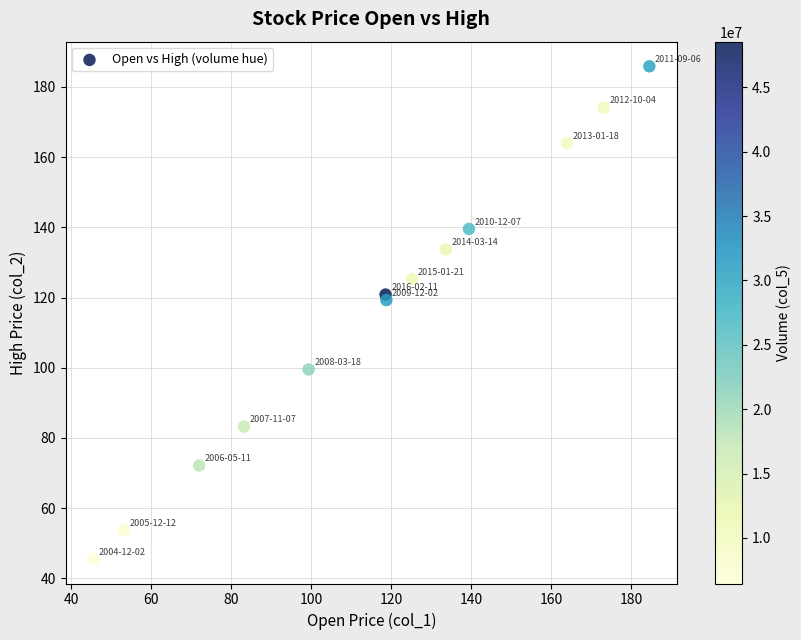

What is the range of X values (max minus min)?

139.0